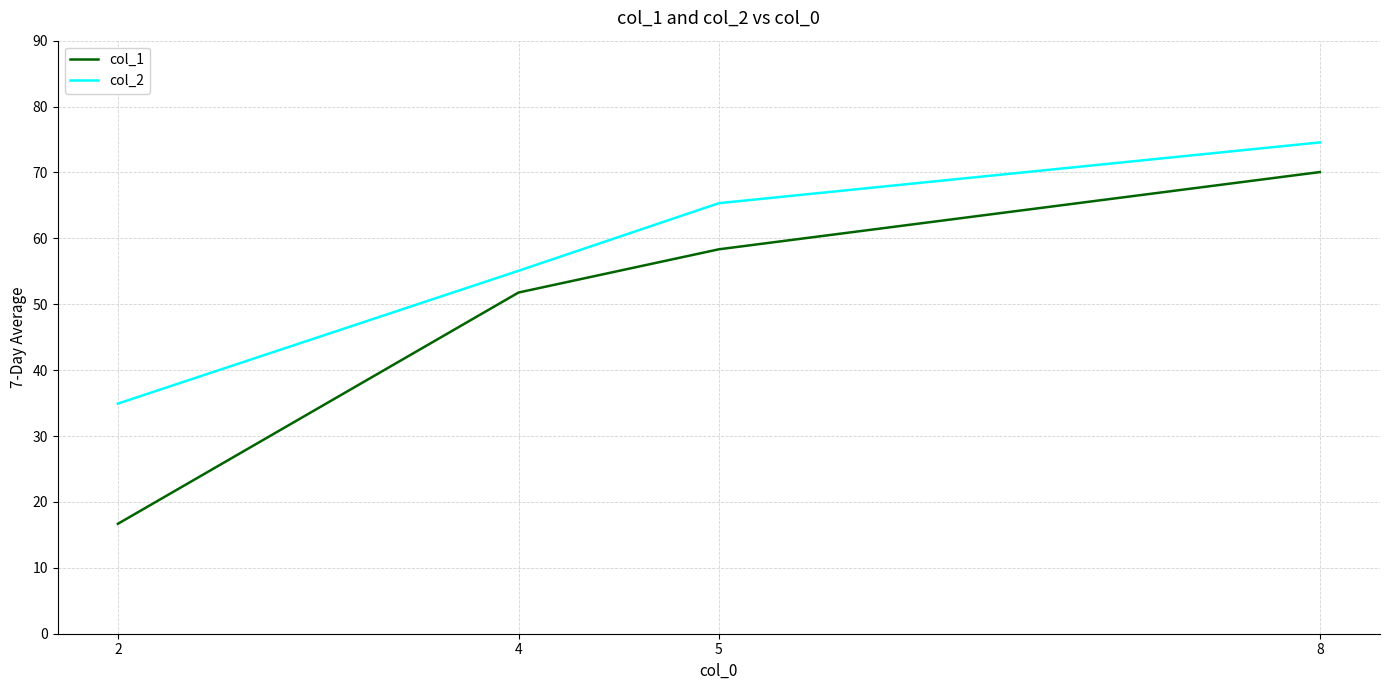

What is the maximum value shown in the chart?

74.6